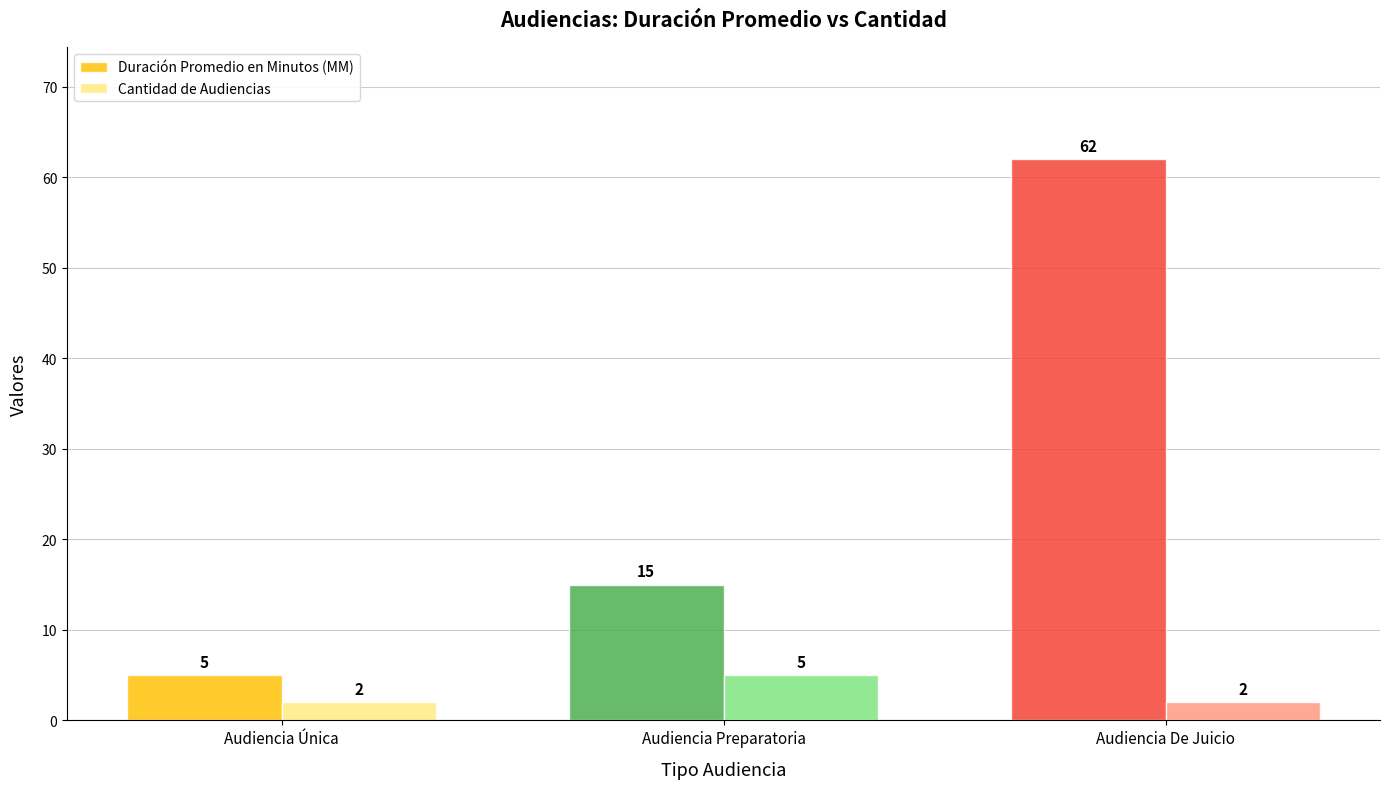

What is the value of the Duración Promedio en Minutos (MM) bar at the 2nd from the left?

15